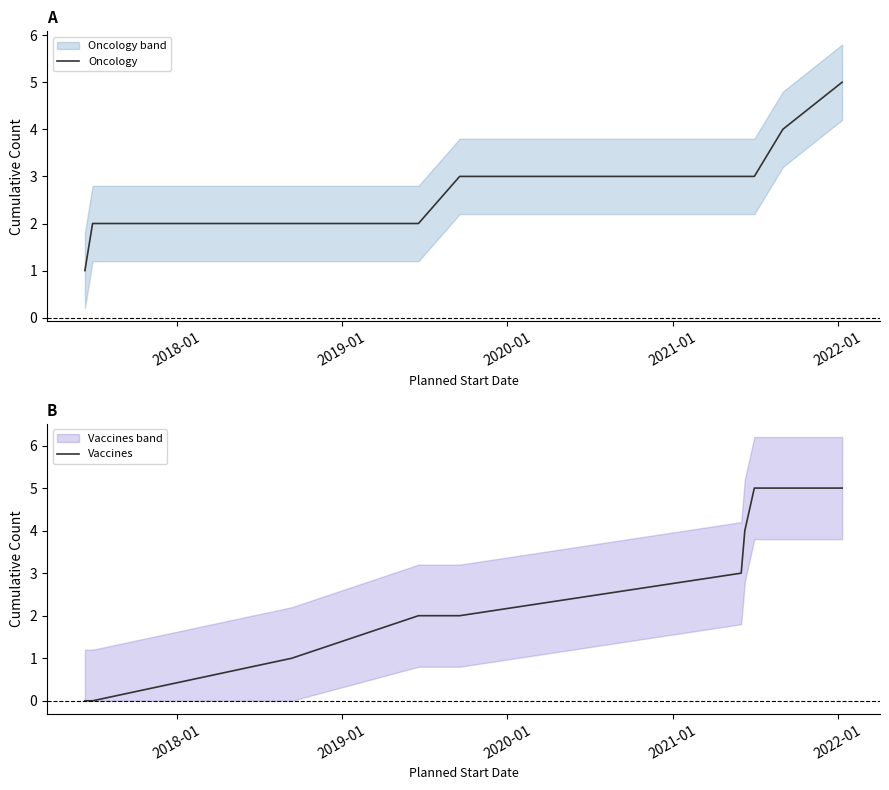

What is the average value of the Oncology series?

3